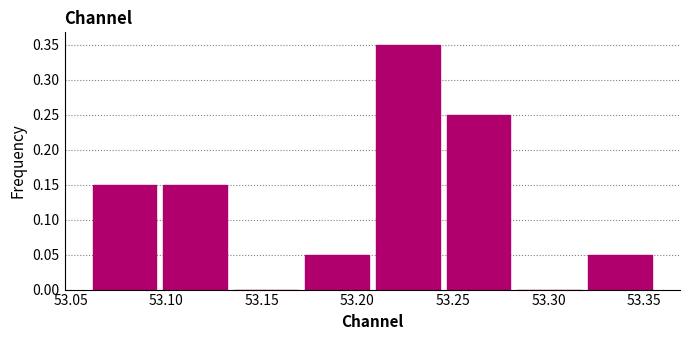

Reading left to right, list every bar in this chart as the range it spans on the x-axis followed by its height. Neither the bar edges nor the heights are printed on the chart, so give them approximately, as read against the axes.

53.060 to 53.095: 0.15
53.095 to 53.135: 0.15
53.135 to 53.170: 0
53.170 to 53.210: 0.05
53.210 to 53.245: 0.35
53.245 to 53.280: 0.25
53.280 to 53.320: 0
53.320 to 53.355: 0.05